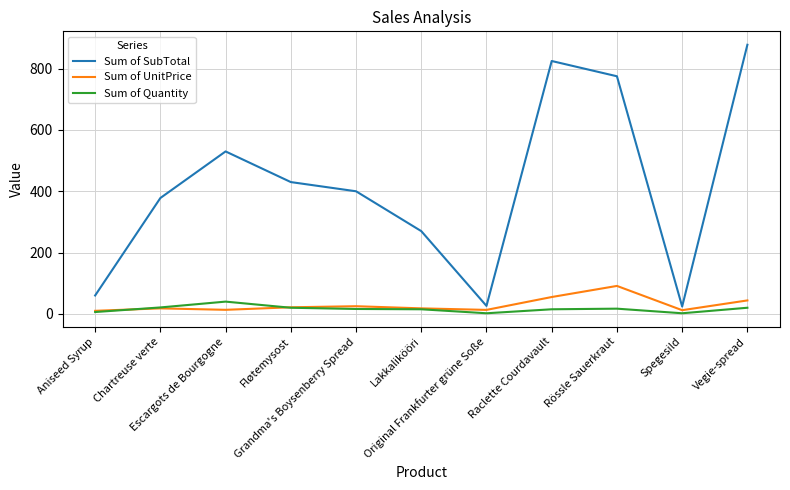

The Sum of UnitPrice series shows 43.9 at Vegie-spread. True or false?

True